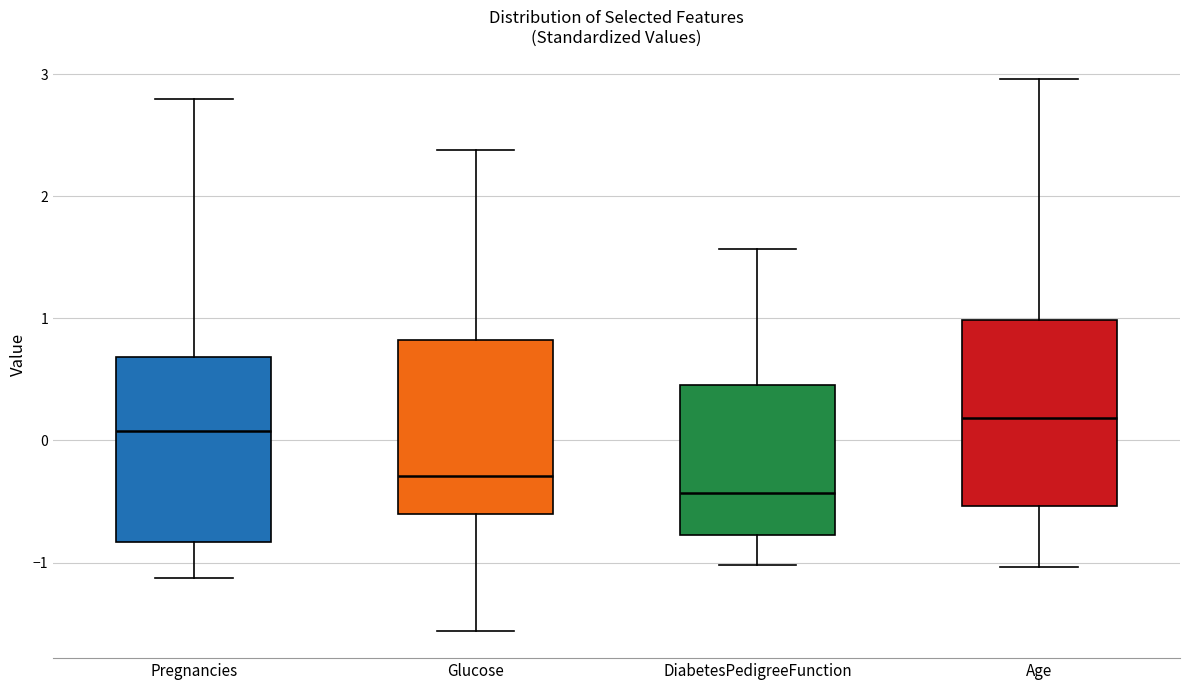

Reading left to right, read every box against the y-axis: the position of its median line, the range the box covers, and the ends of its whiskers. The values are not printed on the chart, so give them approximately, as read against the axis.

Pregnancies: median 0.1, box -0.8 to 0.7, whiskers -1.1 to 2.8
Glucose: median -0.3, box -0.6 to 0.8, whiskers -1.6 to 2.4
DiabetesPedigreeFunction: median -0.4, box -0.8 to 0.5, whiskers -1.0 to 1.6
Age: median 0.2, box -0.5 to 1.0, whiskers -1.0 to 3.0